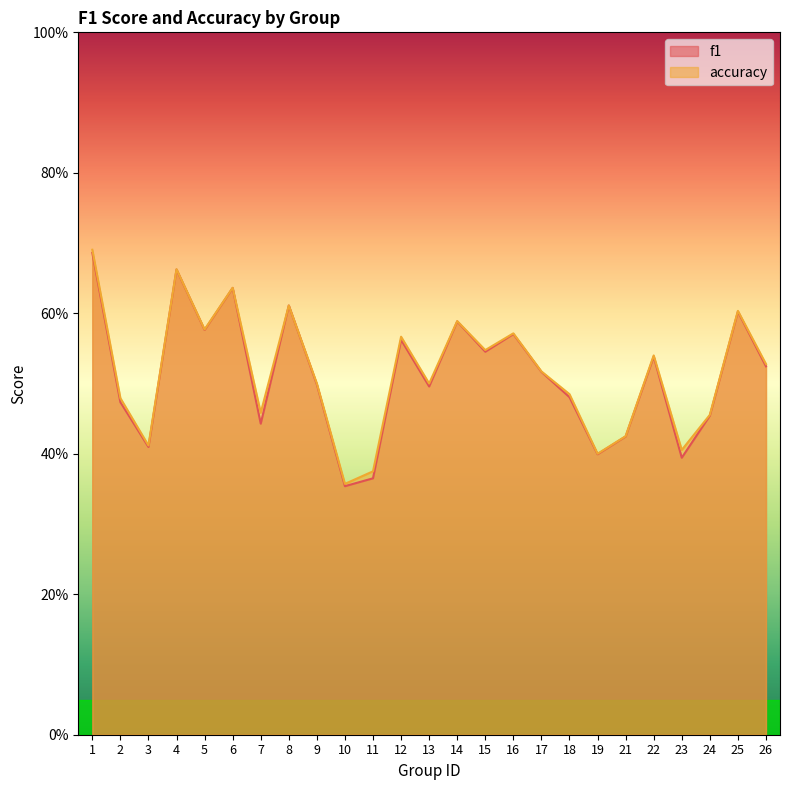

True or false: f1 has a value of 0.3 at 16.

False